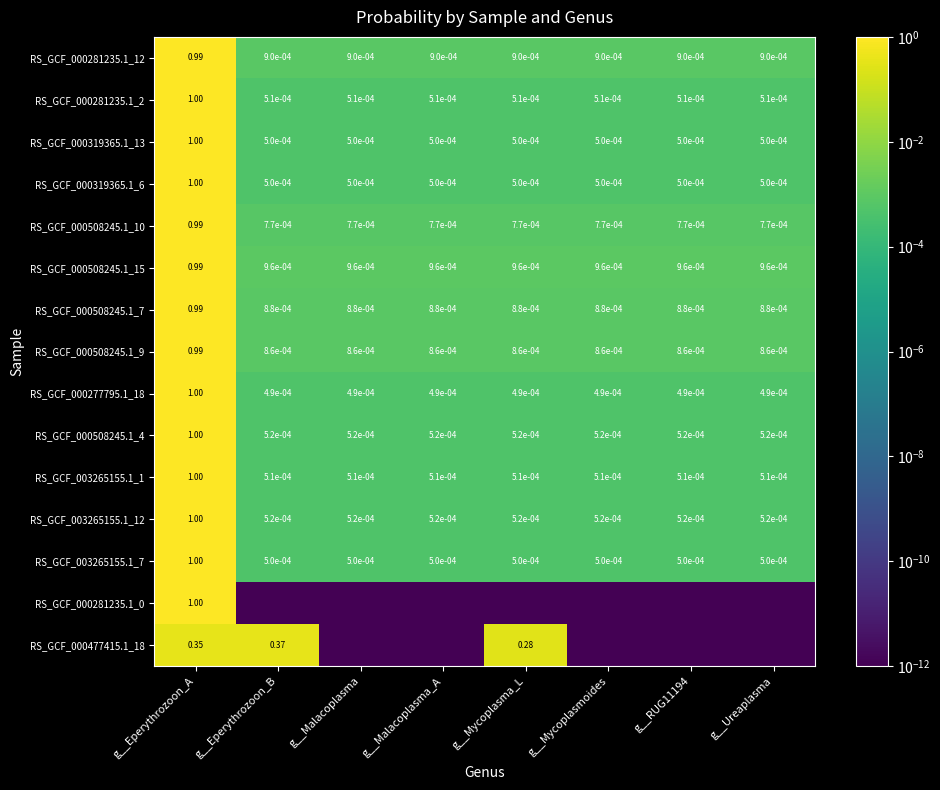

Rank the categories by RS_GCF_000281235.1_2 value from highest to lowest.

g__Eperythrozoon_A, g__Eperythrozoon_B, g__Malacoplasma, g__Malacoplasma_A, g__Mycoplasmoides, g__Mycoplasma_L, g__Ureaplasma, g__RUG11194